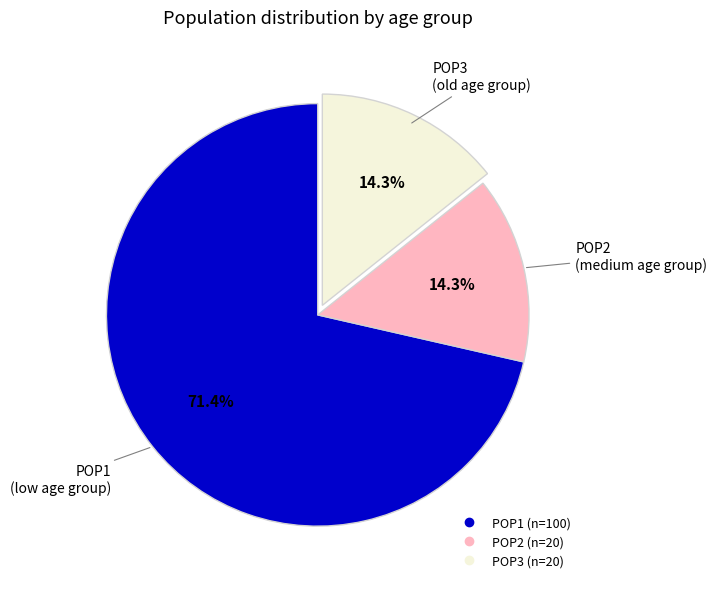

What percentage is NOT represented by POP2?

85.7%